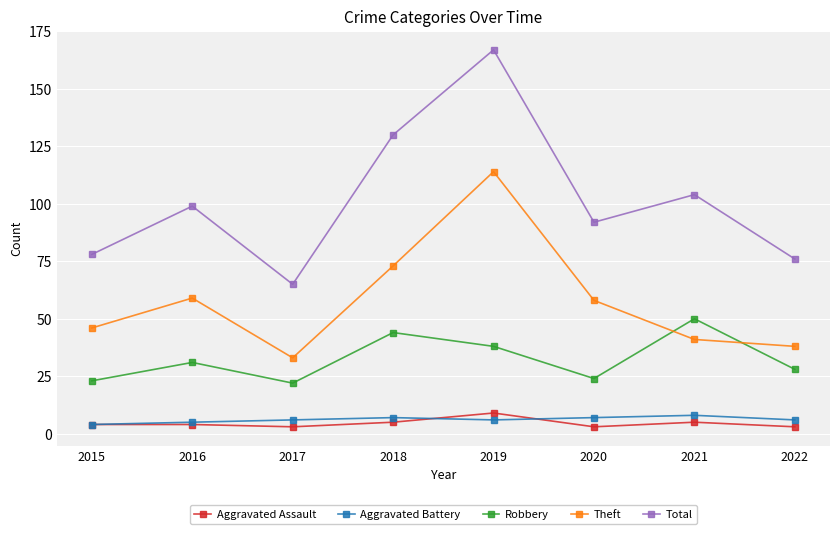

What is the maximum value shown in the chart?

167